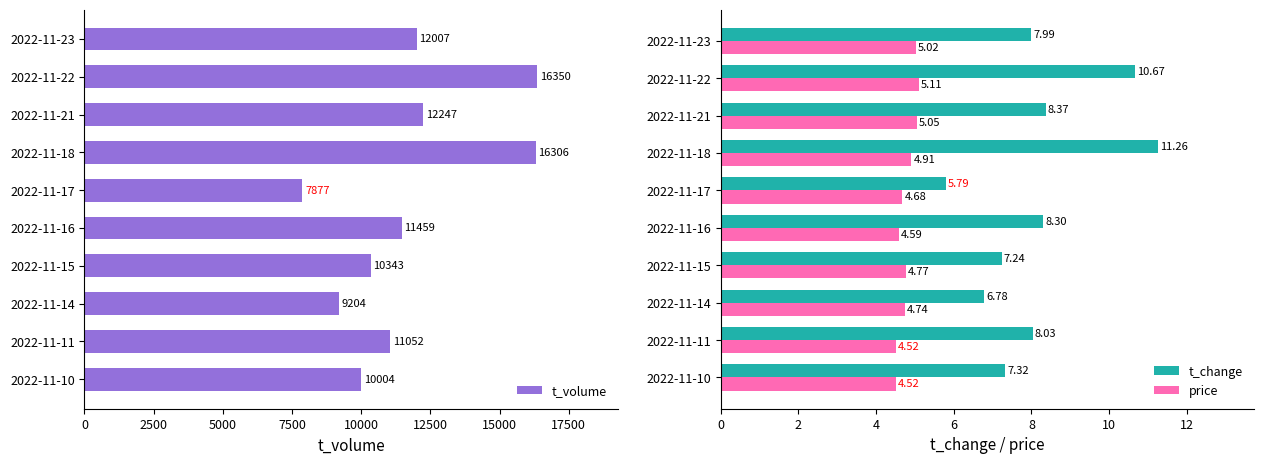

Is the value of price at 2022-11-22 greater than the value of t_change at 2022-11-10?

No